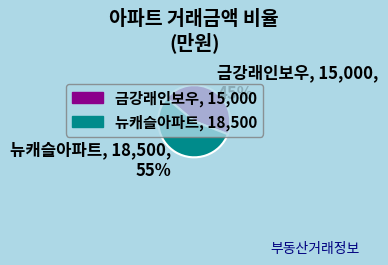

Is the sum of 뉴캐슬아파트 and 금강래인보우 greater than half?

Yes